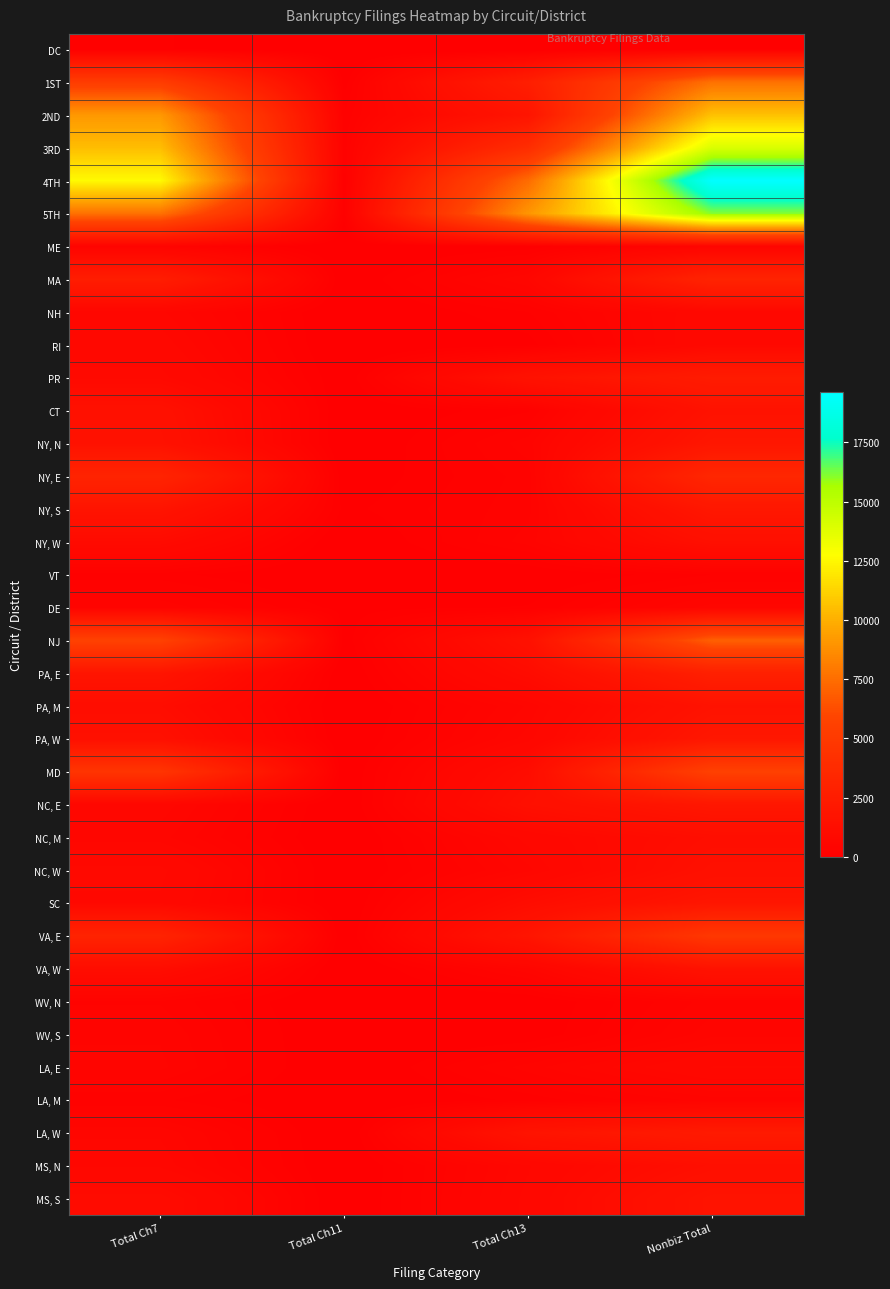

At which category is the sum across all series the highest?

Nonbiz Total